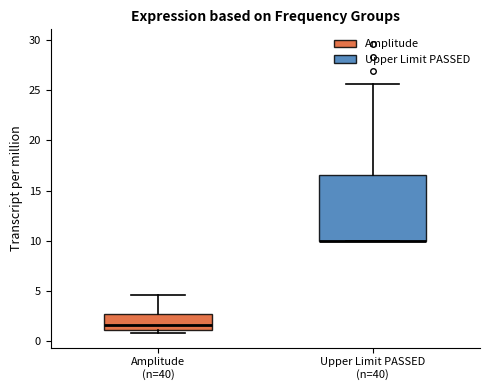

Reading left to right, read every box against the y-axis: the position of its median line, the range the box covers, and the ends of its whiskers. The values are not printed on the chart, so give them approximately, as read against the axis.

Amplitude (n=40): median 1.5, box 1.0 to 2.5, whiskers 1.0 (just below the box's lower edge) to 4.5
Upper Limit PASSED (n=40): median 10.0 (drawn on the box's lower edge), box 10.0 to 16.5, whiskers 10.0 to 25.5